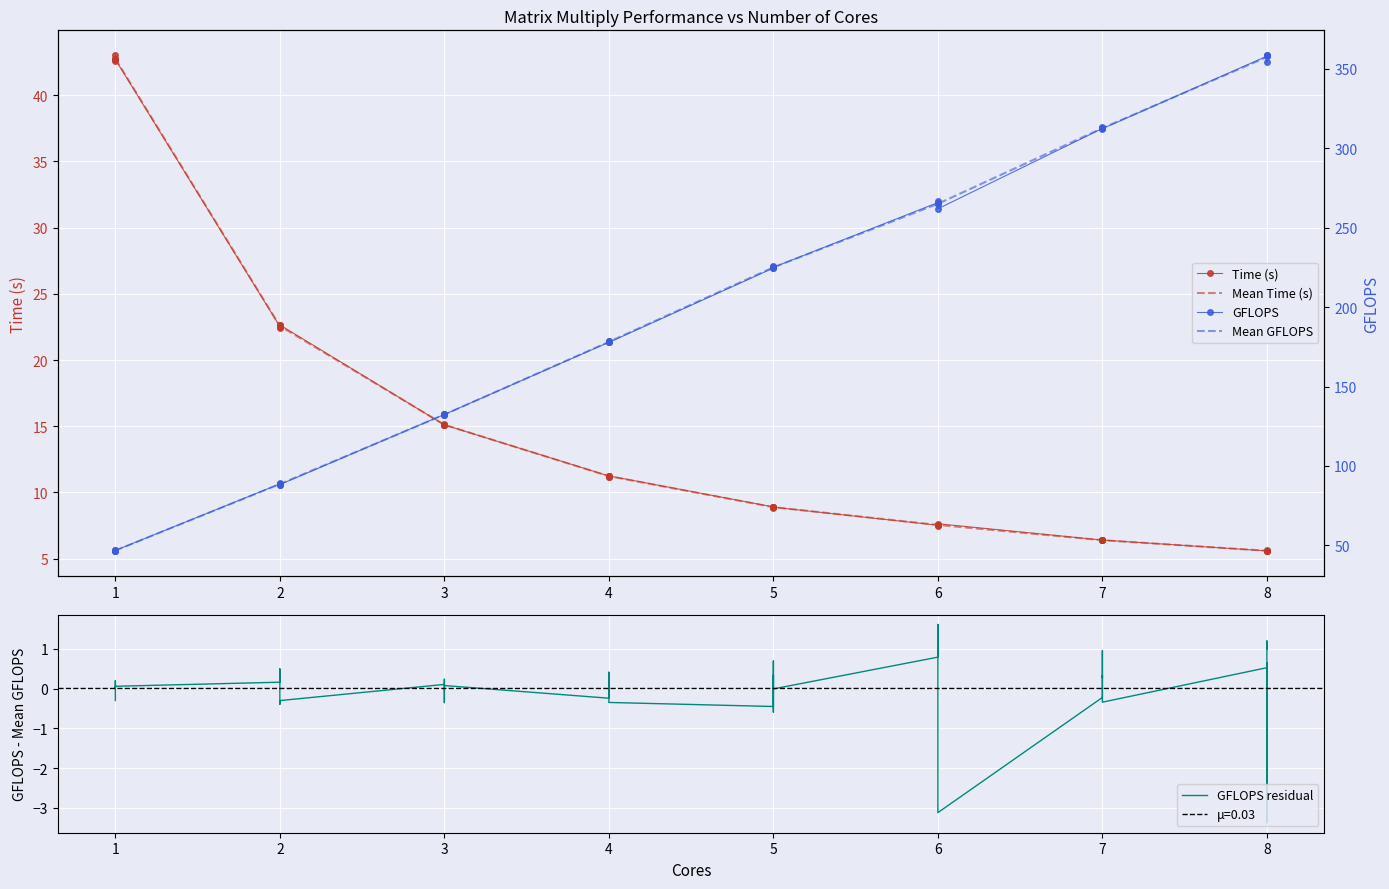

What is the highest value of the Mean Time (s) series?

42.8